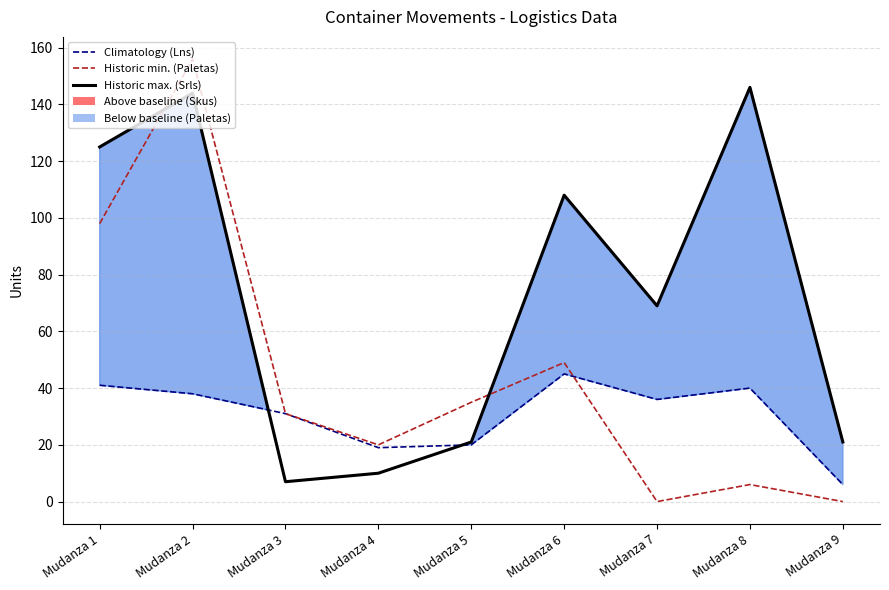

What are all the series names shown in the legend?

Historic min. (Paletas), Historic max. (Srls), Climatology (Lns)